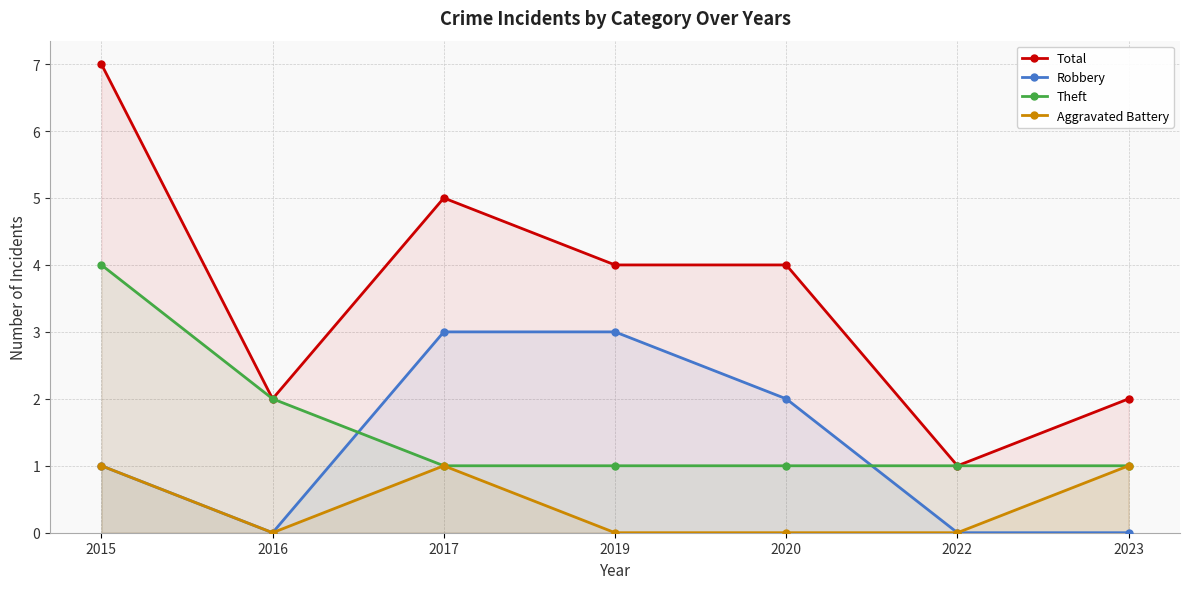

What is the maximum value shown in the chart?

7